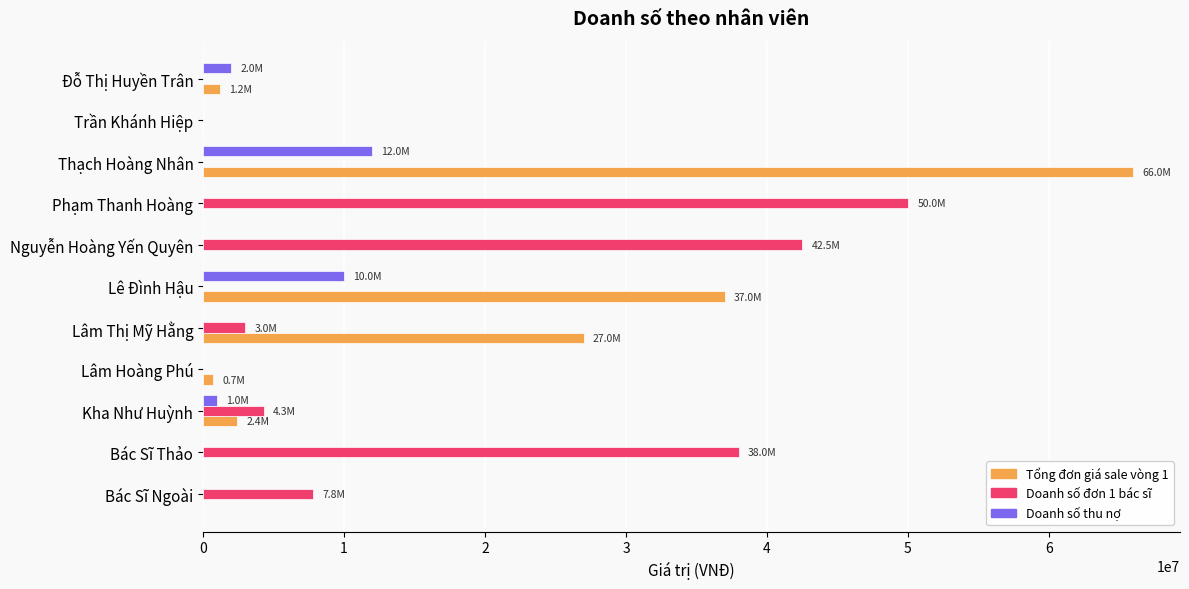

What is the total value across all series at Bác Sĩ Ngoài?

7800000